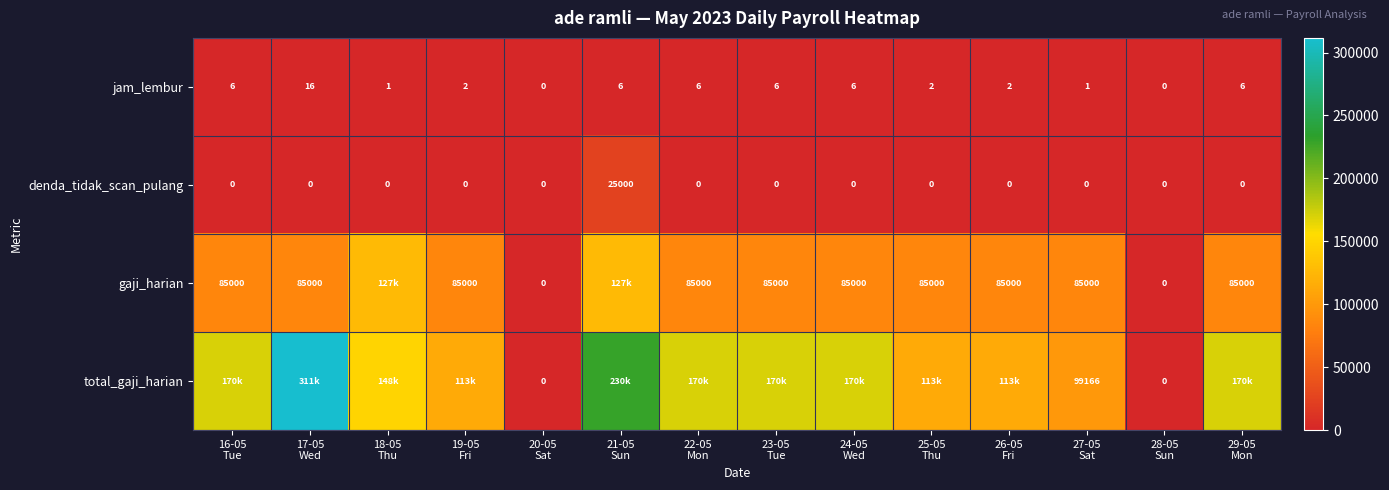

What is the difference between the maximum and minimum values in the jam_lembur series?

16